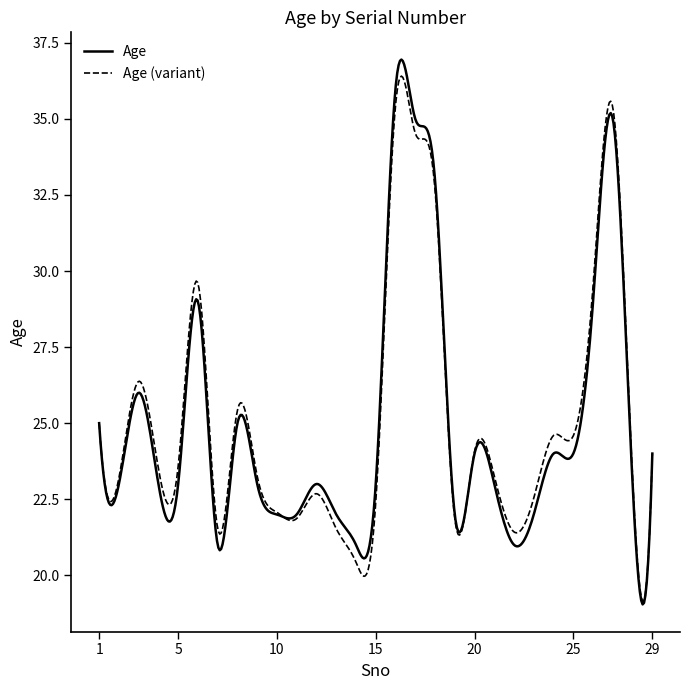

Which series has the largest range (max minus min)?

Age